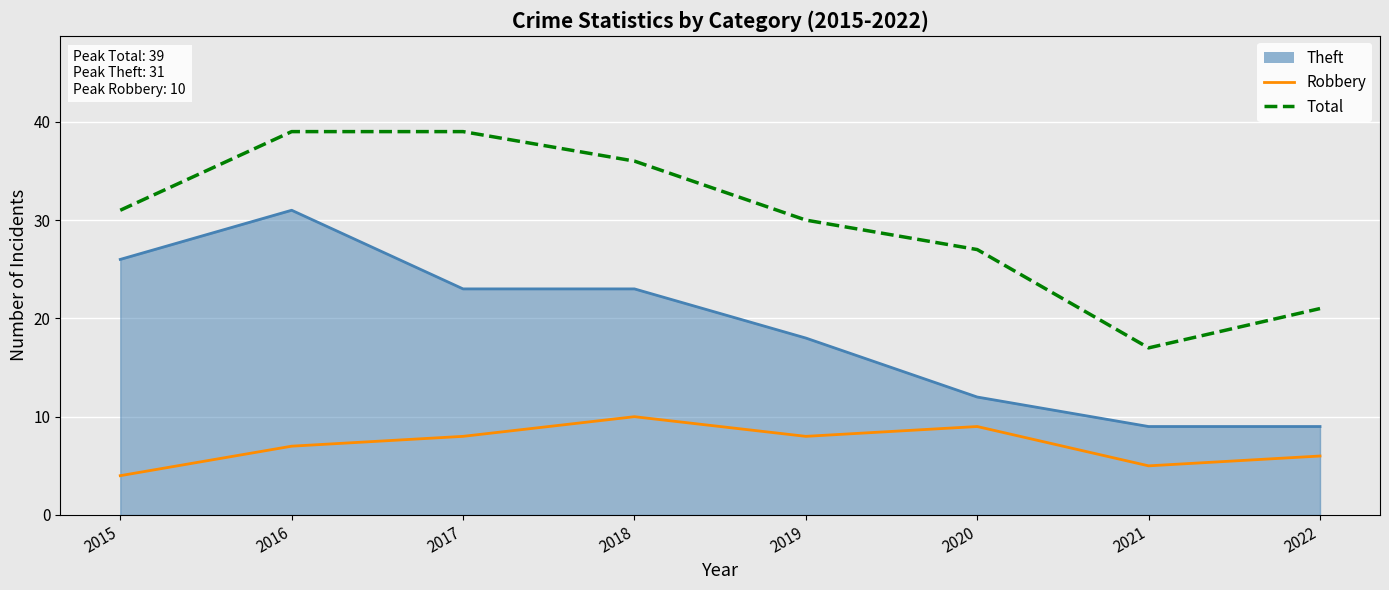

Rank the series by their average value, from highest to lowest.

Total, Theft, Robbery